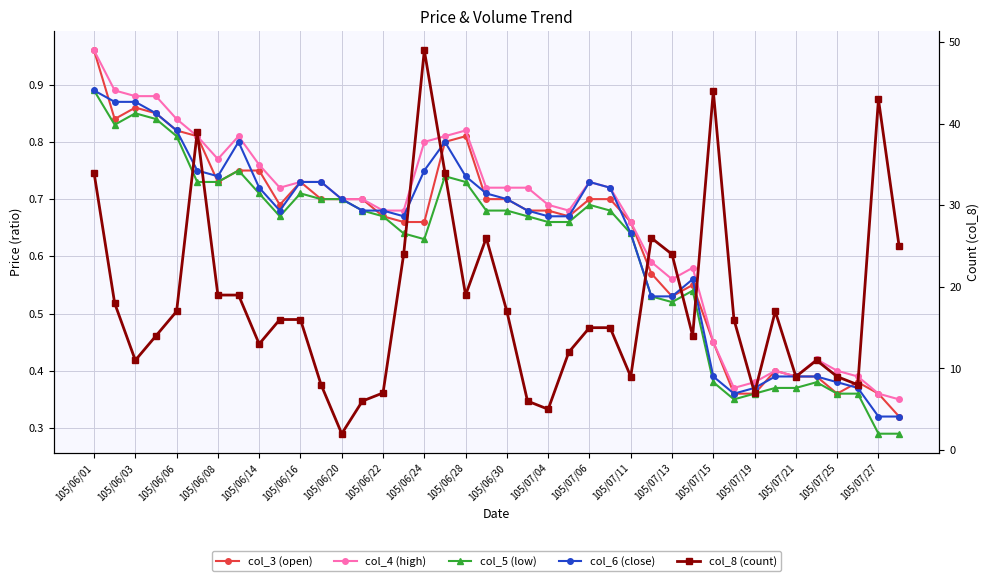

What is the minimum value for col_5 (low)?

0.3